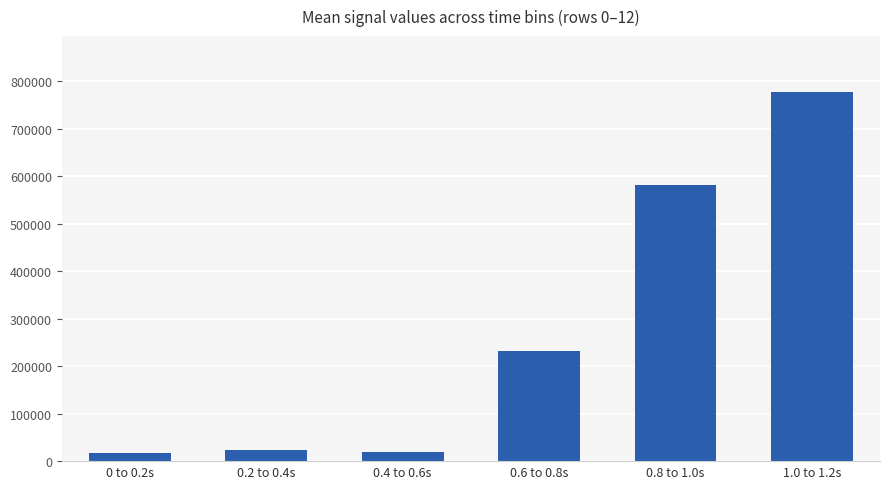

What is the maximum value shown in the chart?

778703.1